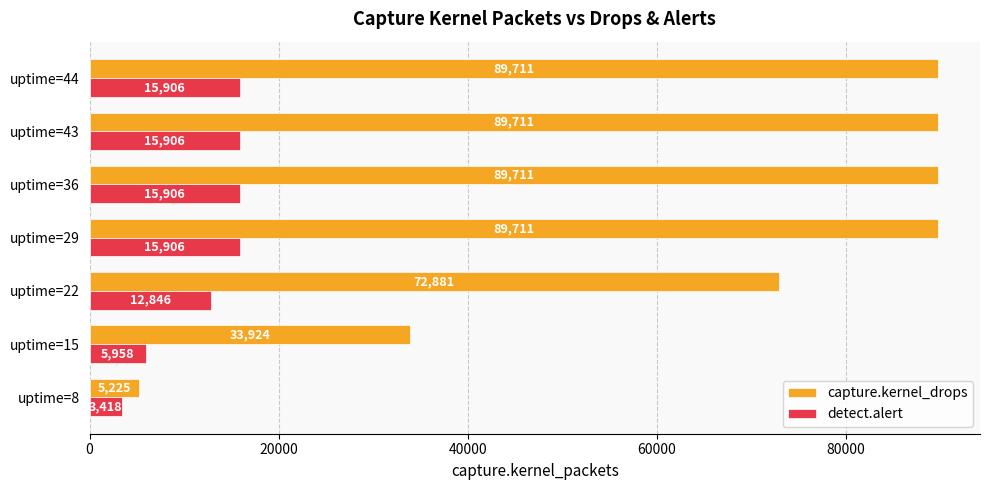

Count the capture.kernel_drops values in the range 33924 to 89711.

6